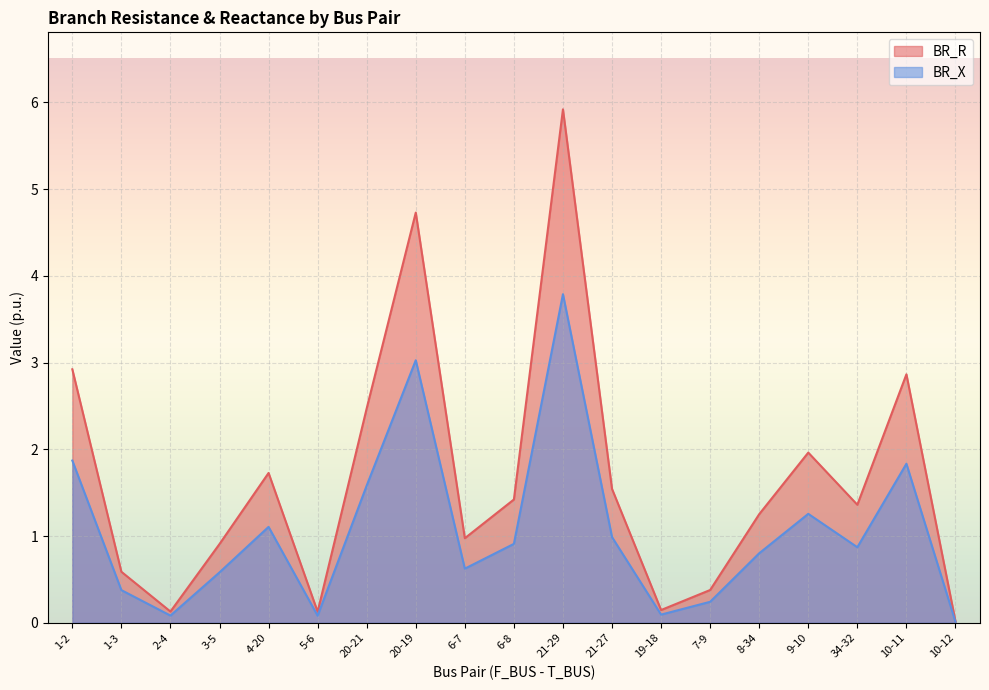

Rank the categories by BR_X value from lowest to highest.

10-12, 5-6, 2-4, 19-18, 7-9, 1-3, 3-5, 6-7, 8-34, 34-32, 6-8, 21-27, 4-20, 9-10, 20-21, 10-11, 1-2, 20-19, 21-29